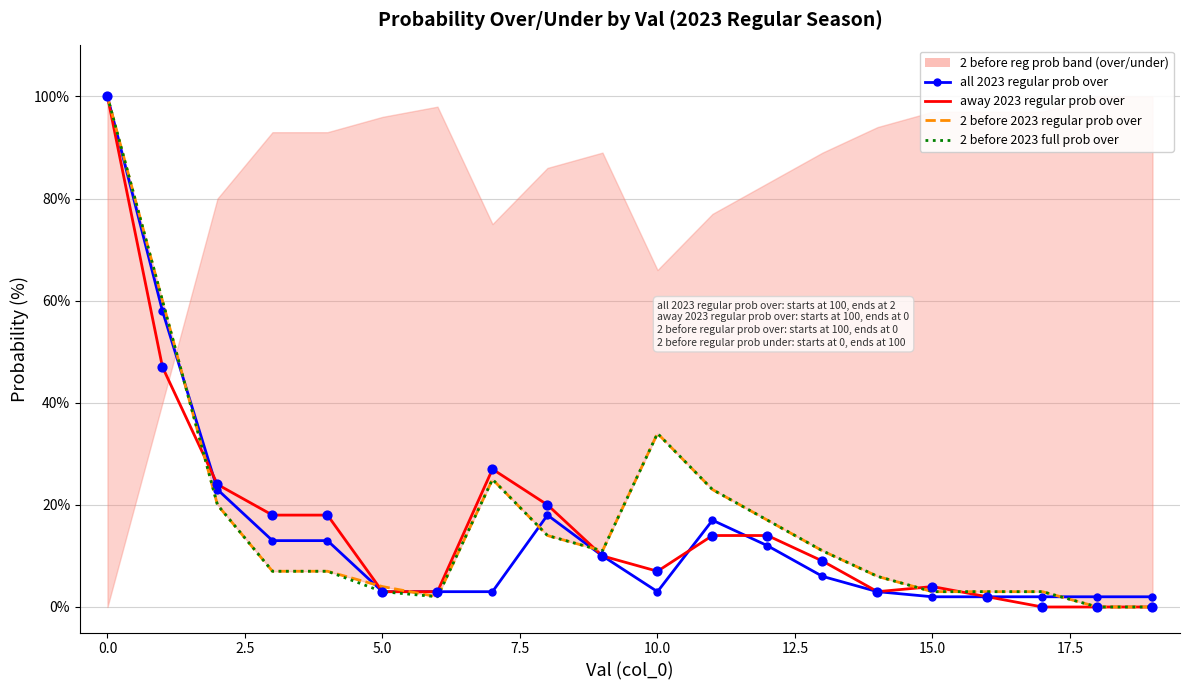

Which series reaches the maximum Y coordinate?

all 2023 regular prob over